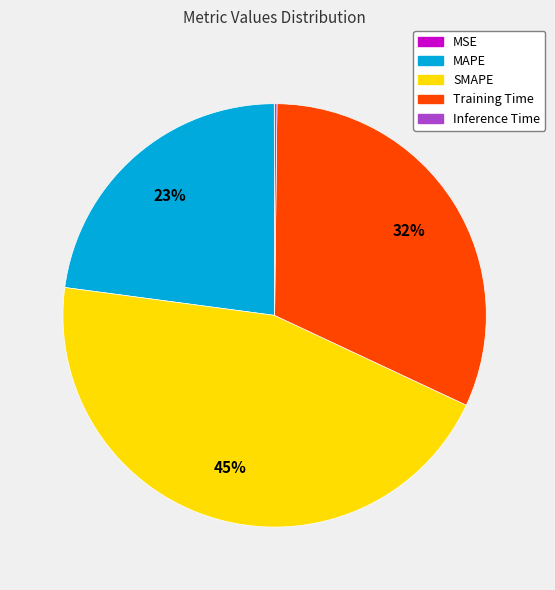

Is Training Time the majority of the pie?

No